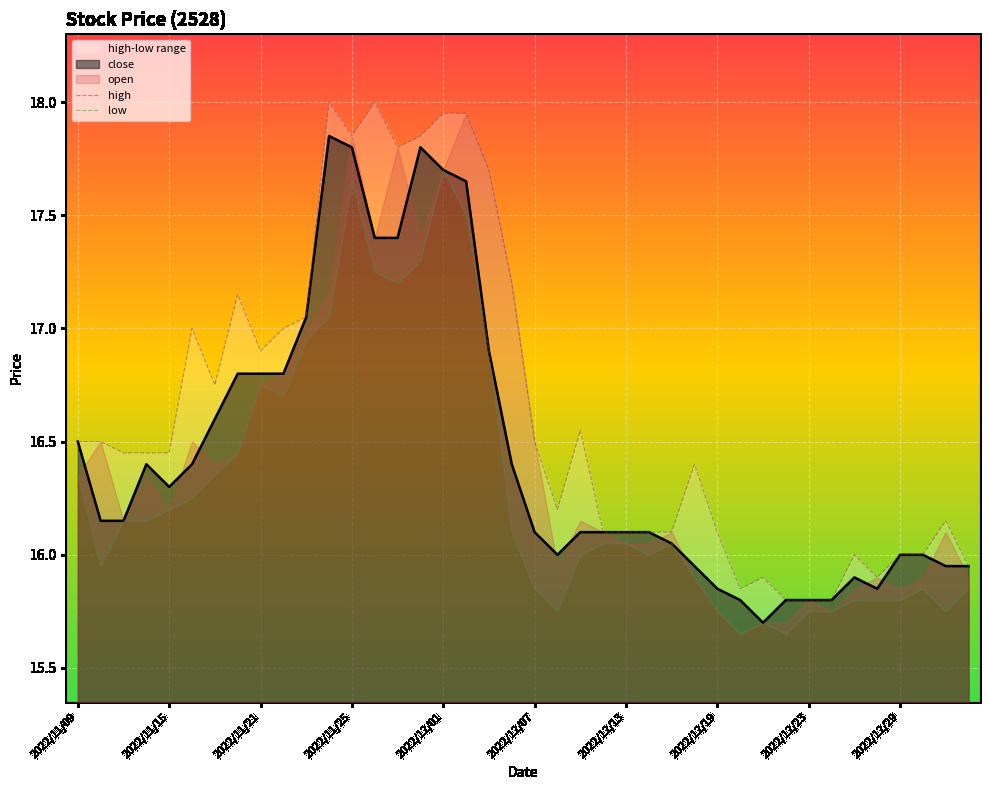

True or false: high and low intersect in this chart.

False